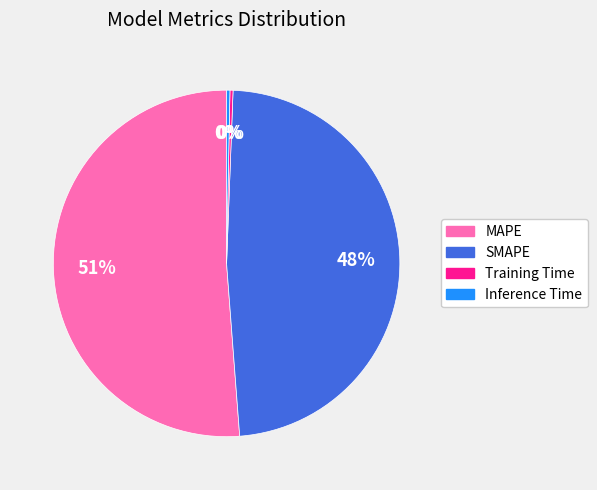

Between Training Time and SMAPE, which is larger?

SMAPE